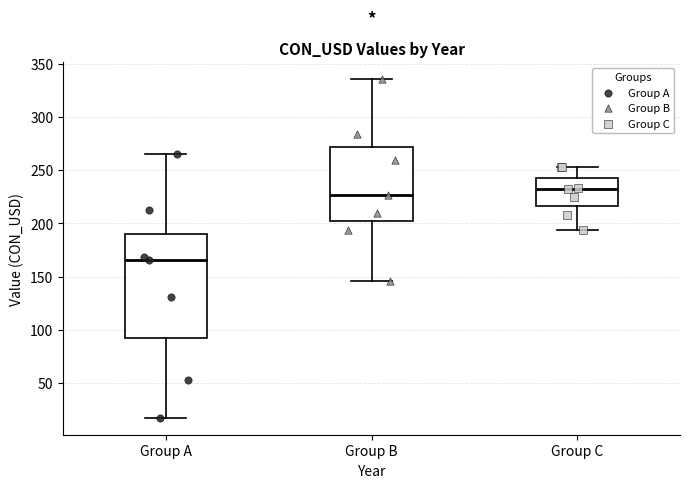

Reading left to right, transcribe this box plot: for each box, give where its median line is, the range the box spans, and where its two whiskers end, as read against the y-axis. The values are not printed on the chart, so give them approximately, as read against the axis.

Group A: median 165, box 90 to 190, whiskers 15 to 265
Group B: median 225, box 200 to 270, whiskers 145 to 335
Group C: median 235, box 215 to 245, whiskers 195 to 255